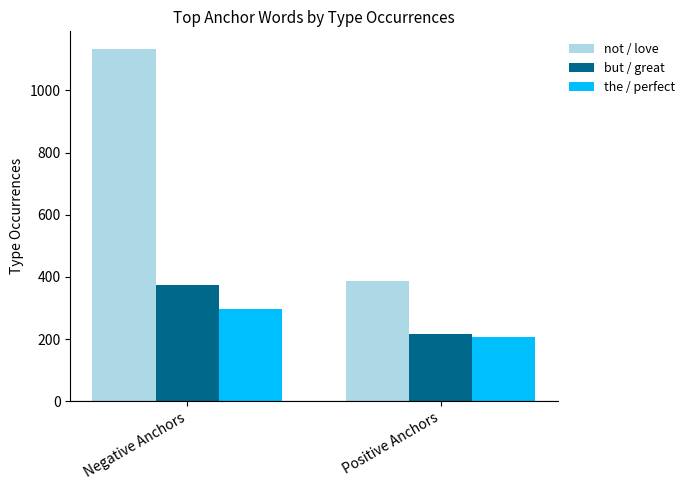

What are all the series names shown in the legend?

not / love, but / great, the / perfect